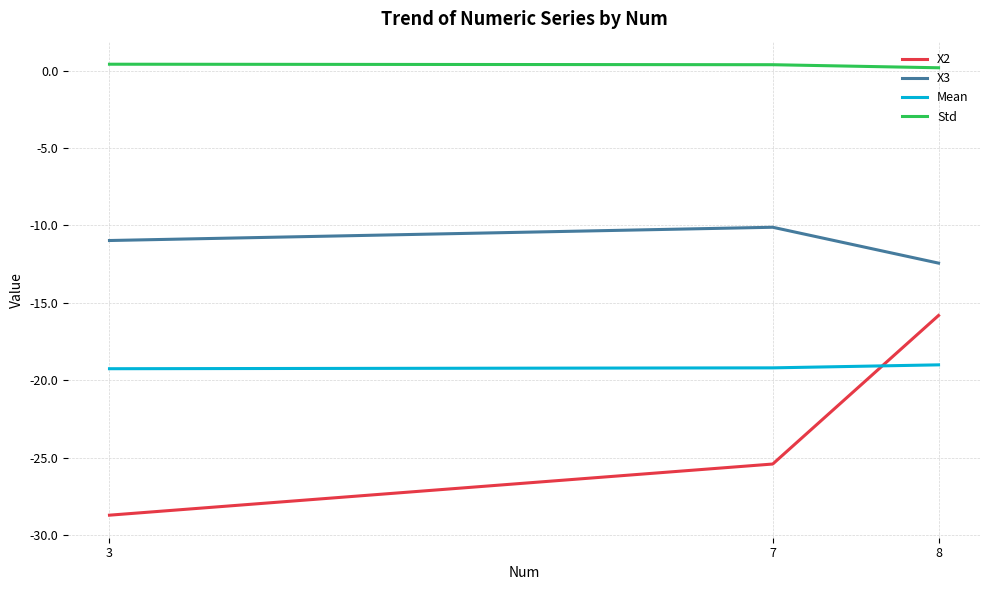

At which label does X2 reach its peak?

8